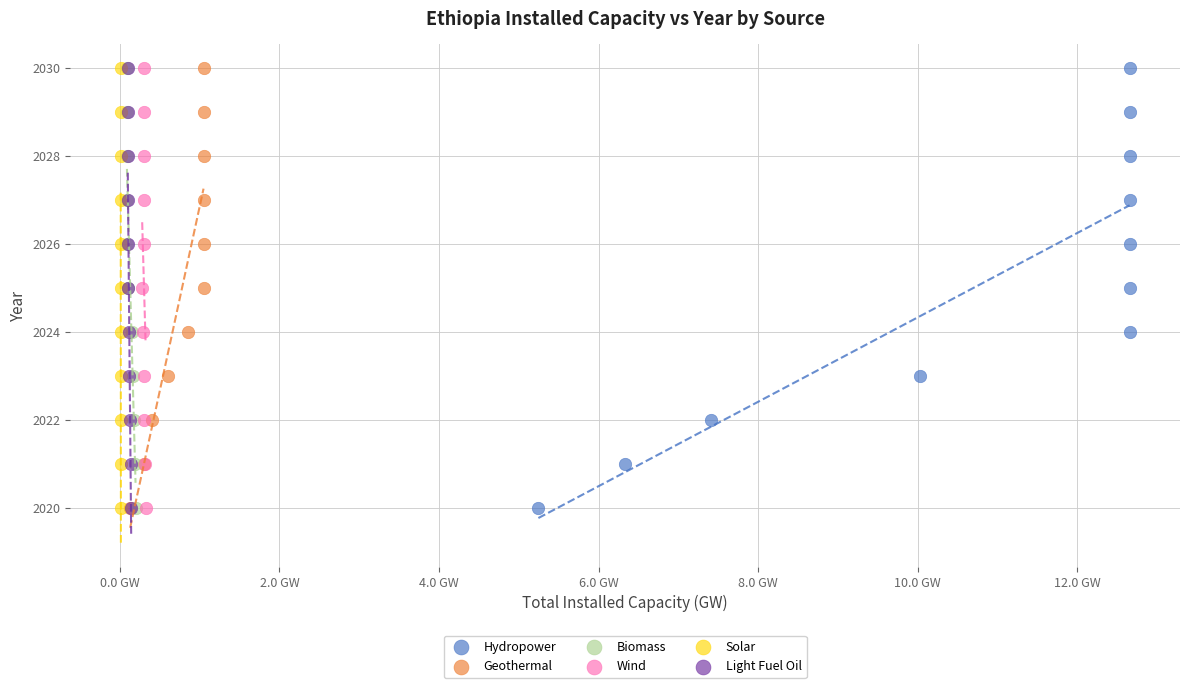

What are all the series names shown in the legend?

Hydropower, Geothermal, Biomass, Wind, Solar, Light Fuel Oil